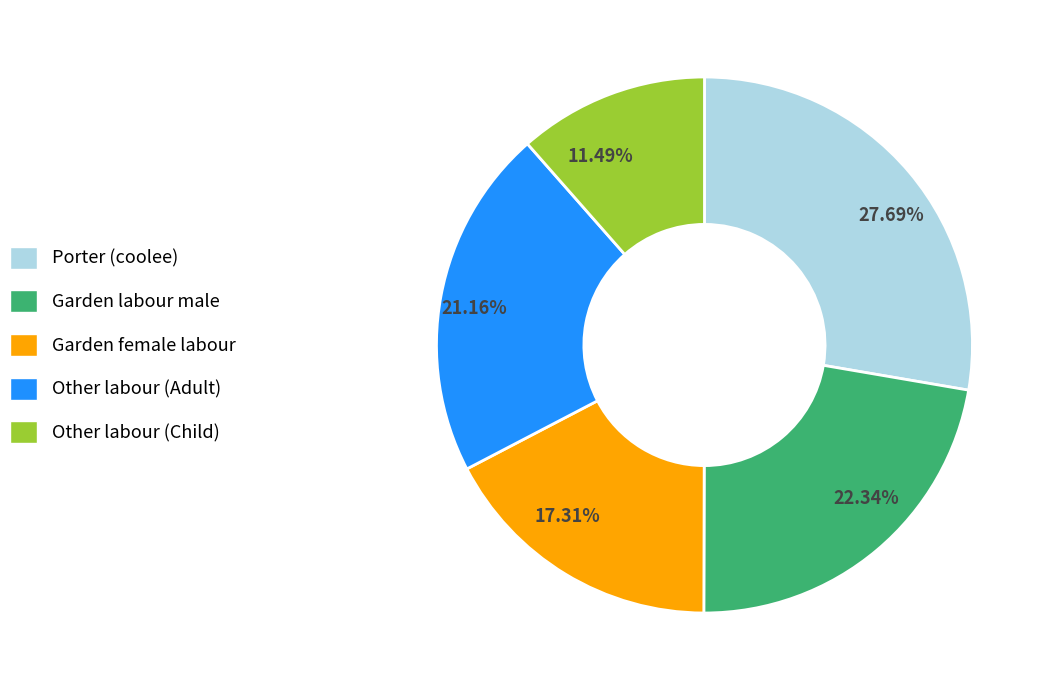

How many slices are in this pie chart?

5